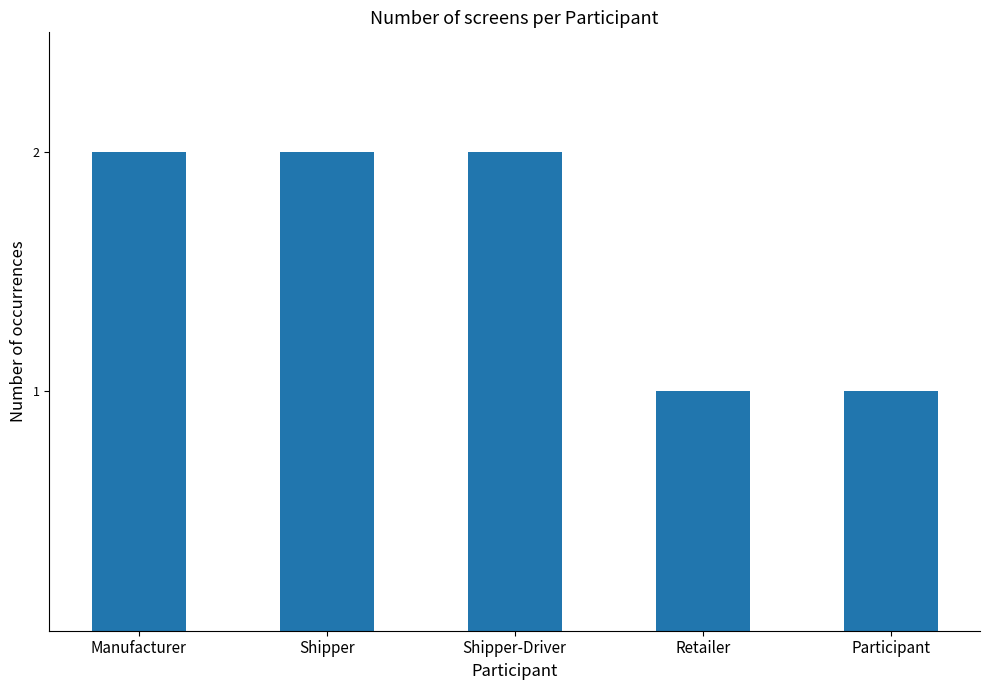

What is the change in value from Shipper-Driver to Participant?

-1